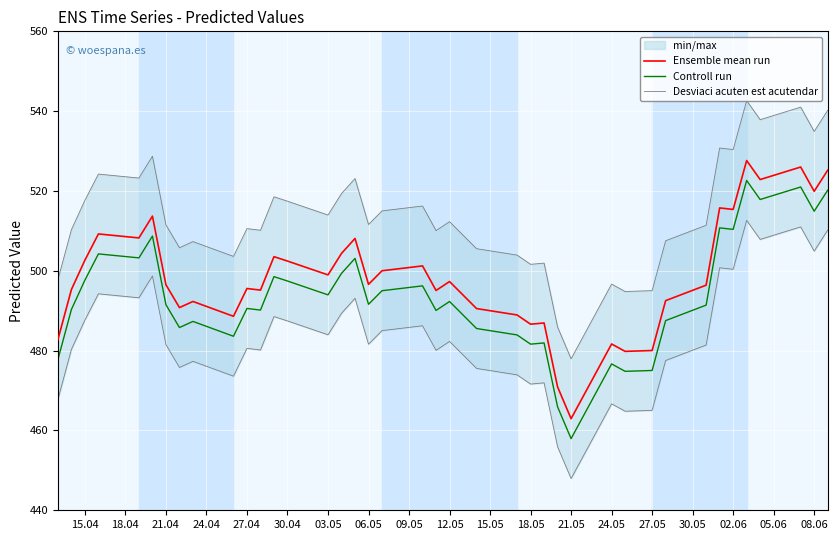

At which label does Controll run reach its minimum?

21.05